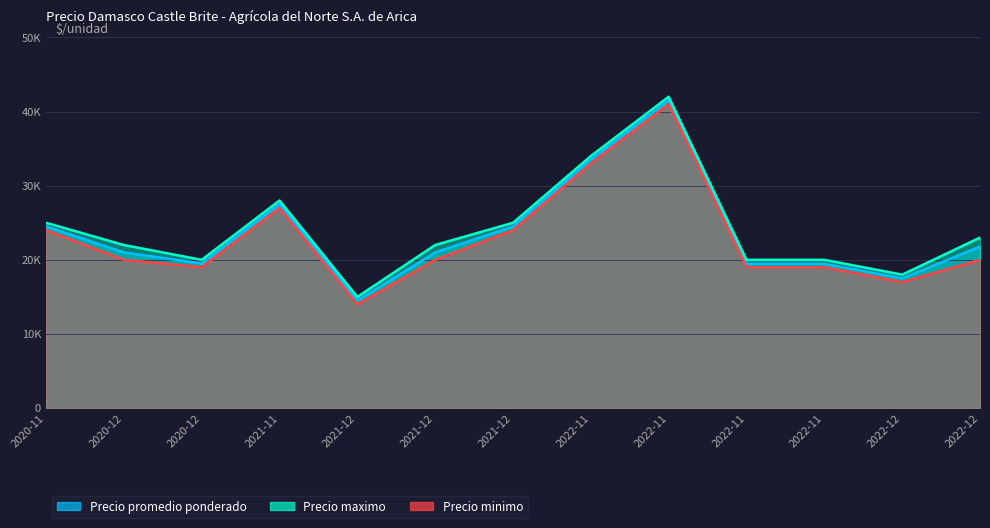

Which series has the largest range (max minus min)?

Precio promedio ponderado